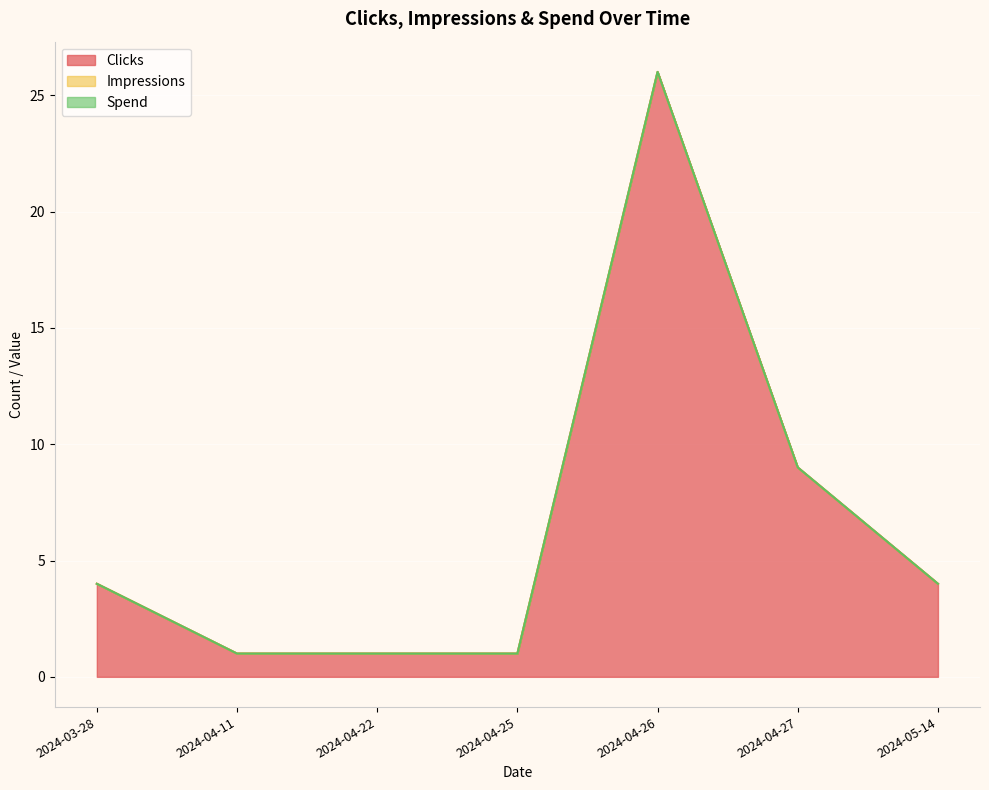

Which has a higher value, 2024-04-22 or 2024-04-26?

2024-04-26